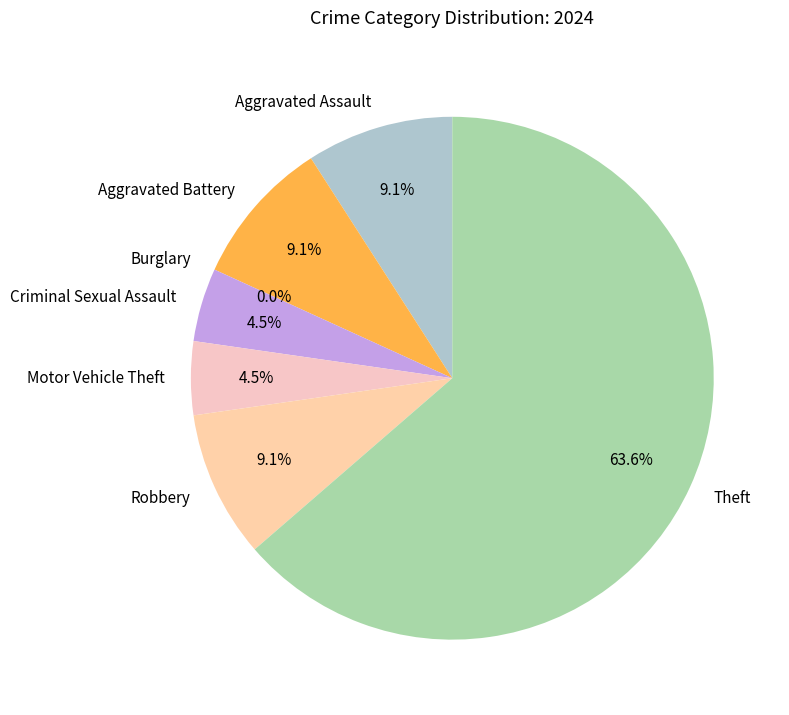

To the nearest percent, what is the difference between the largest and smallest slice percentages?

64%